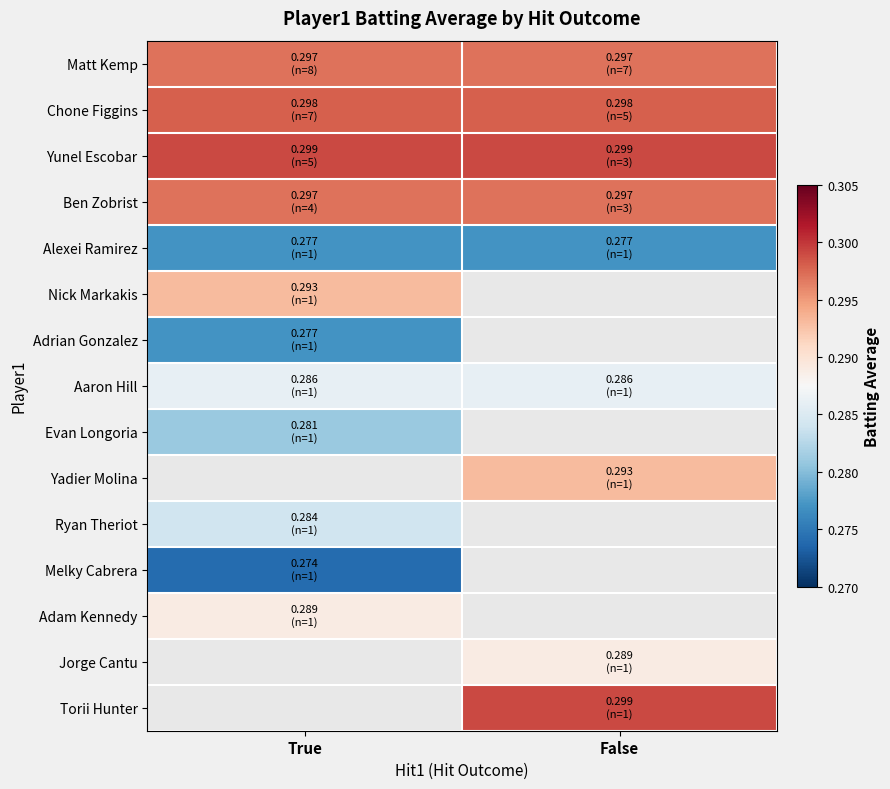

How many data points does each series have?

2